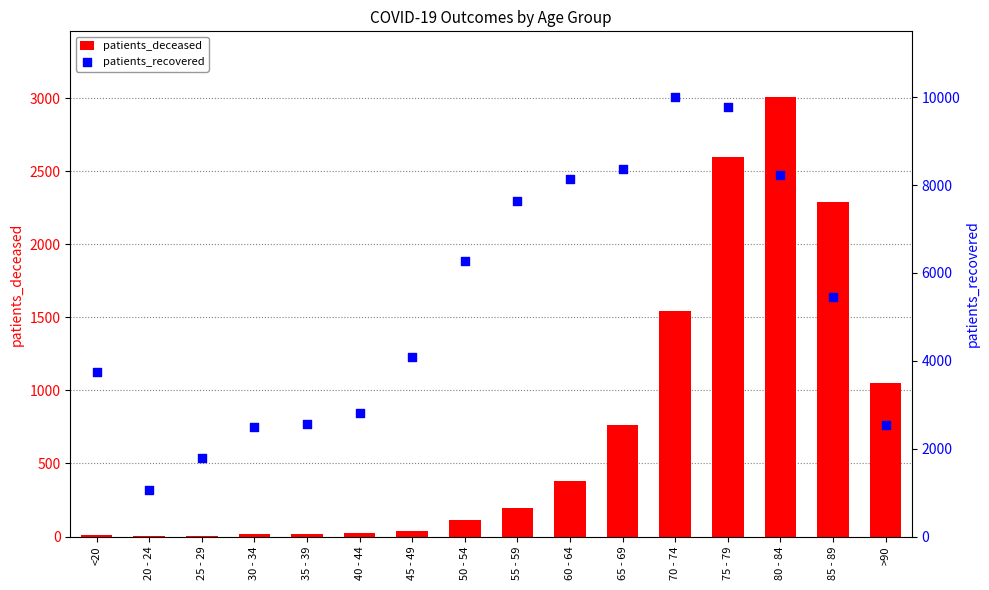

Which series contains the highest Y value?

patients_recovered